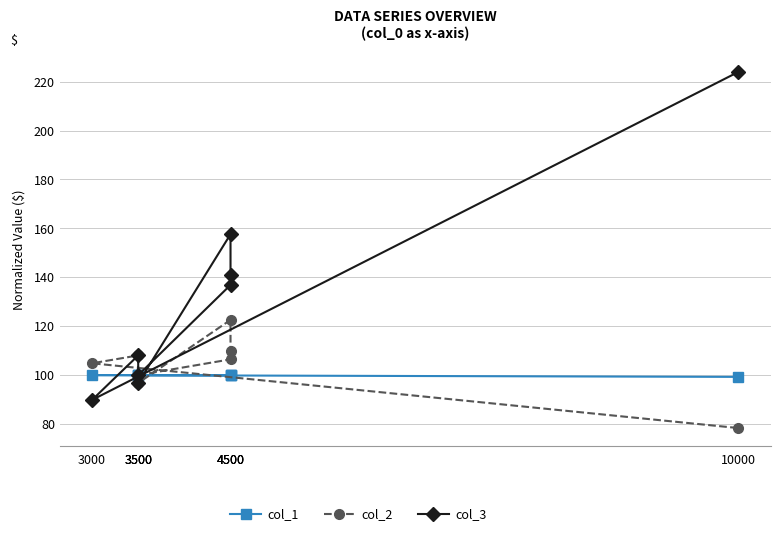

Is this an area chart (filled region under the line)?

No